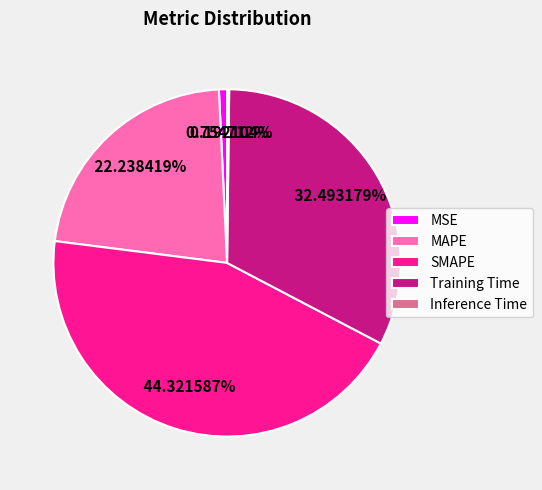

Is it true that Training Time is 32% of the pie?

True